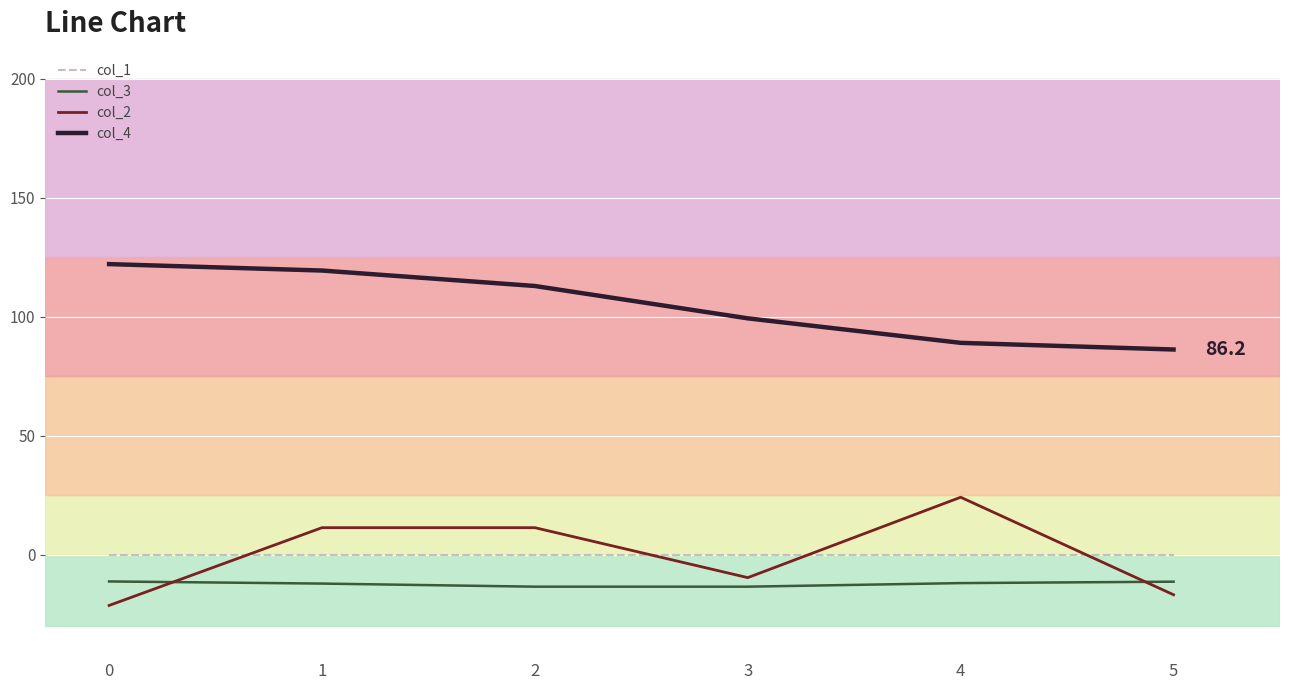

Count the number of data series in this chart.

4